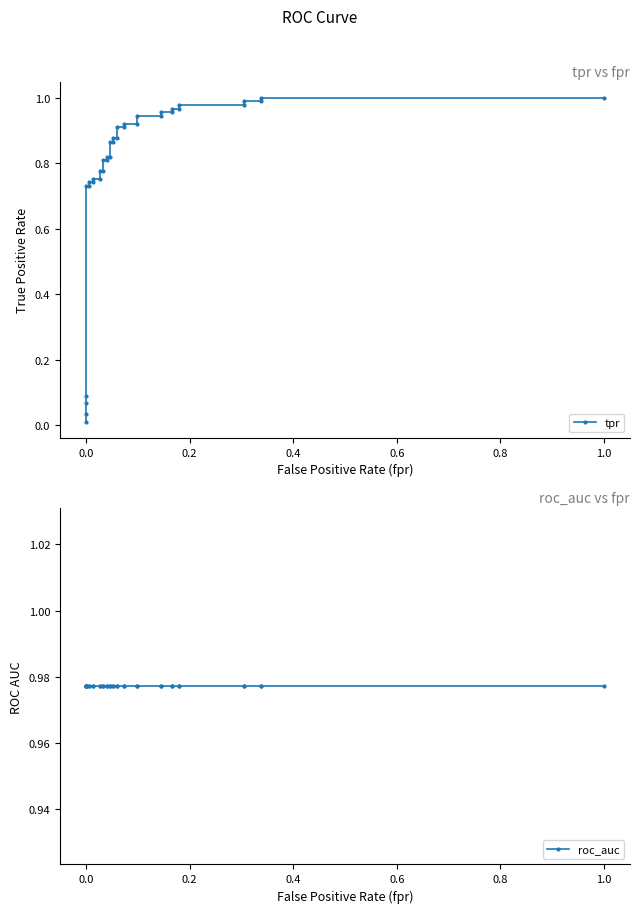

True or false: tpr and roc_auc cross at least once.

True